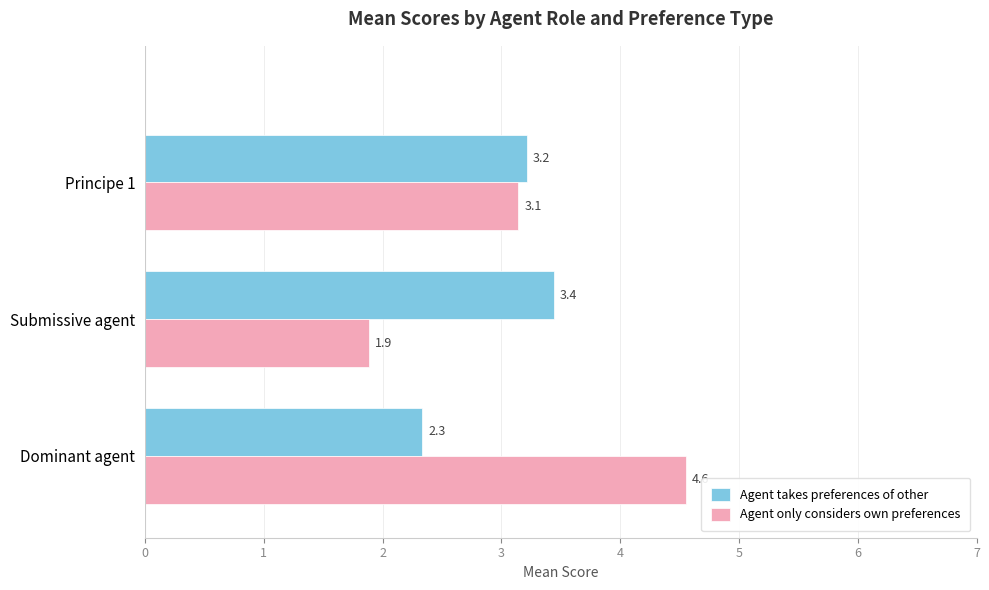

Which series has the largest total across all categories?

Agent only considers own preferences